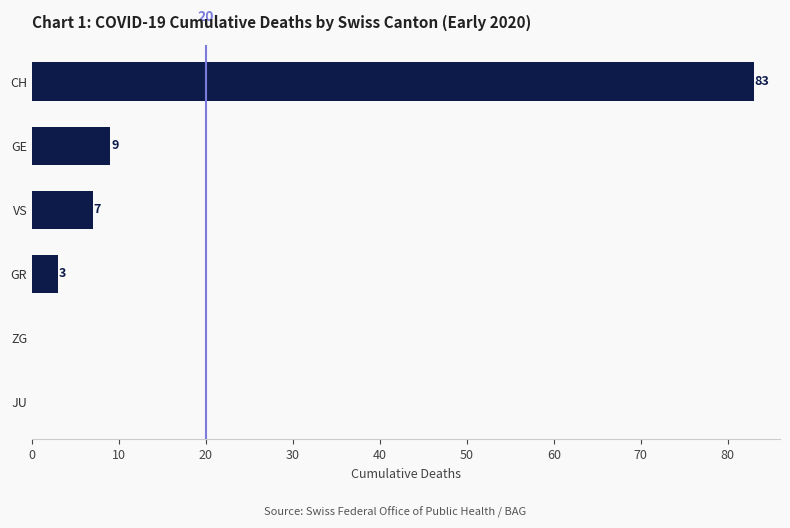

Reading bottom to top, extract all data points from this chart.

JU=0	ZG=0	GR=3	VS=7	GE=9	CH=83